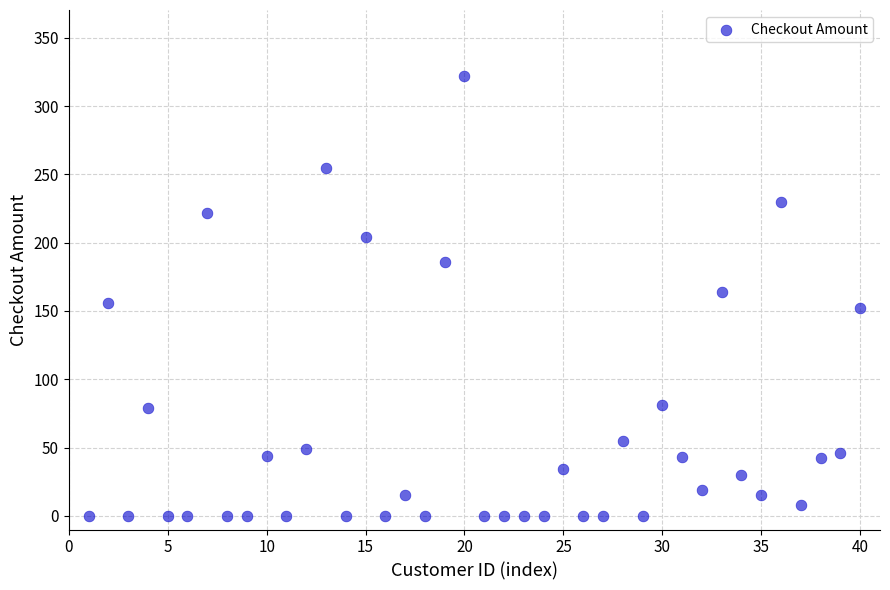

What is the range of X values (max minus min)?

39